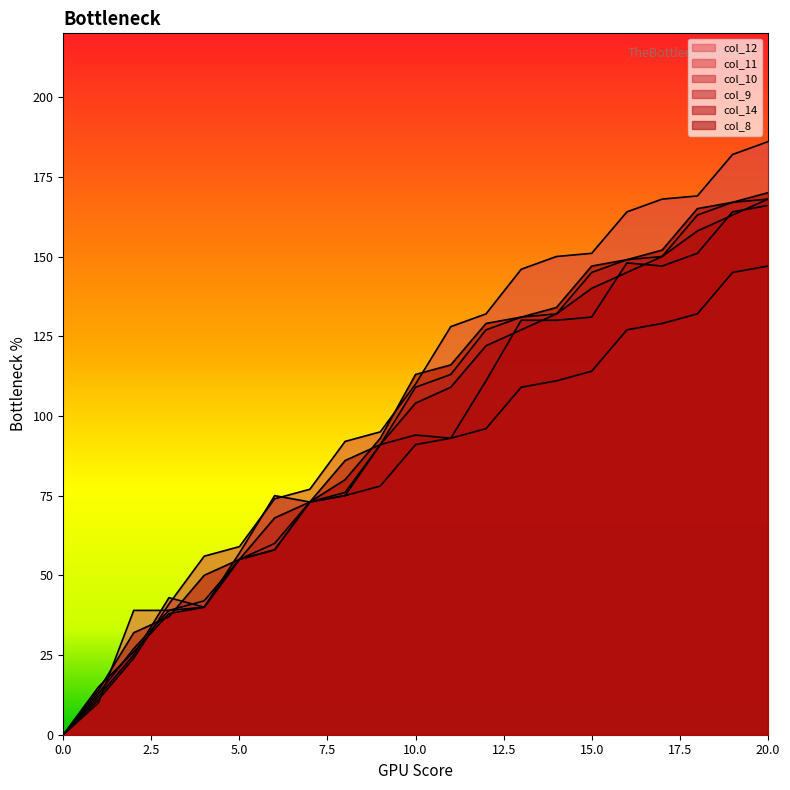

What is the highest value of the col_11 series?

186